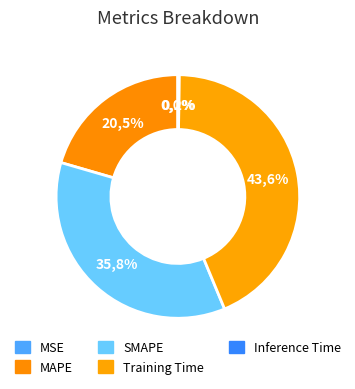

To the nearest percent, what is the combined percentage of SMAPE and MSE?

36%